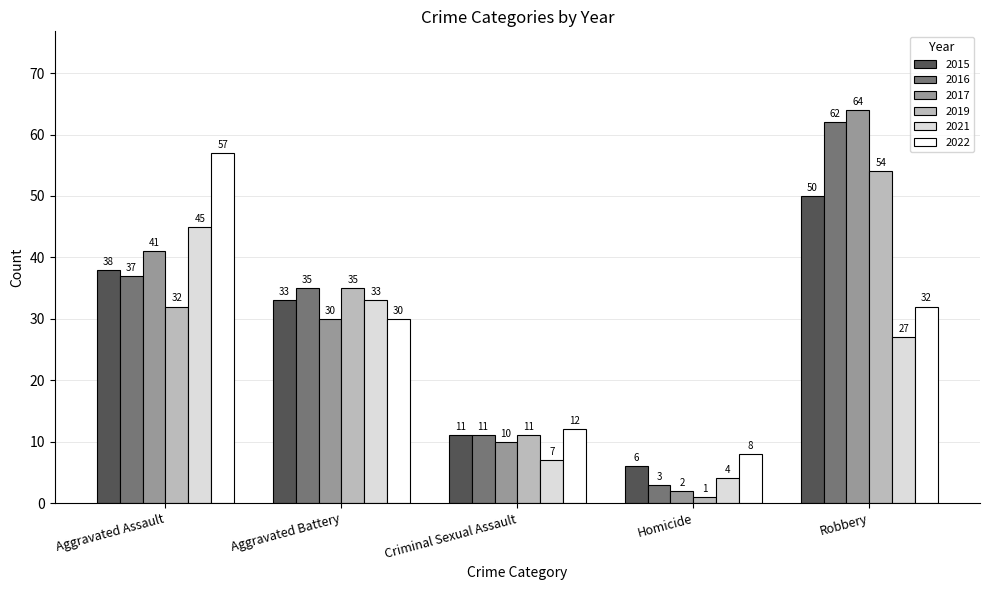

What is the label of the 5th bar from the right?

Aggravated Assault